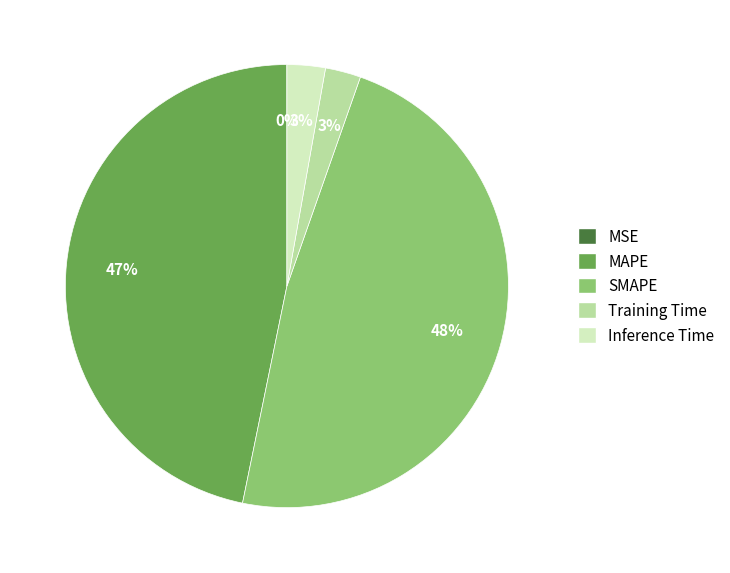

What is the largest slice in the pie chart?

SMAPE